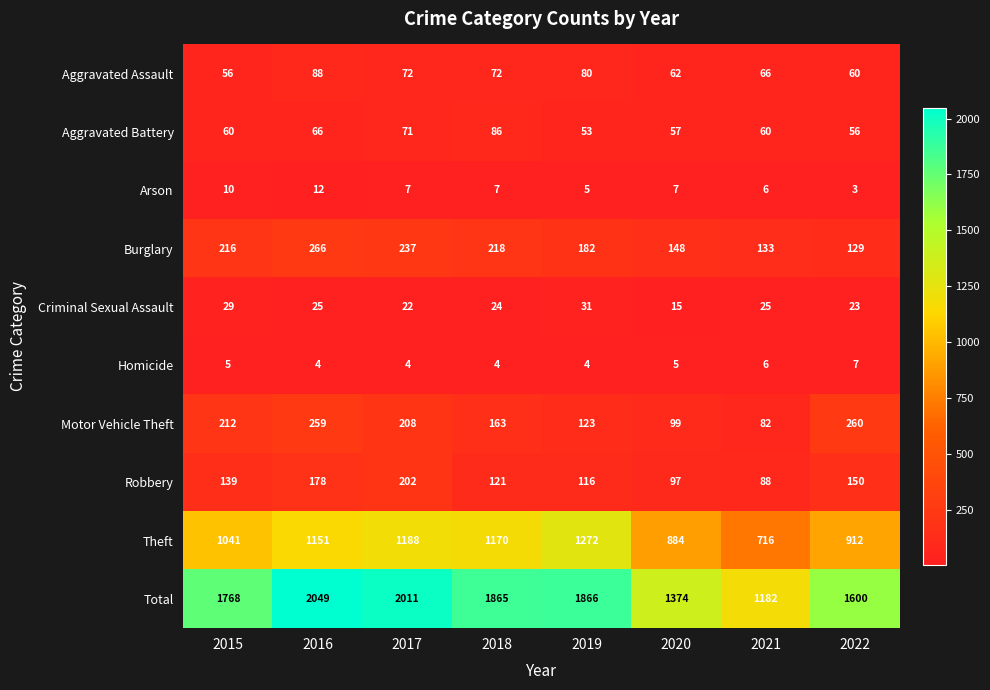

What is the approximate value of Aggravated Assault at 2020, to the nearest 5?

60